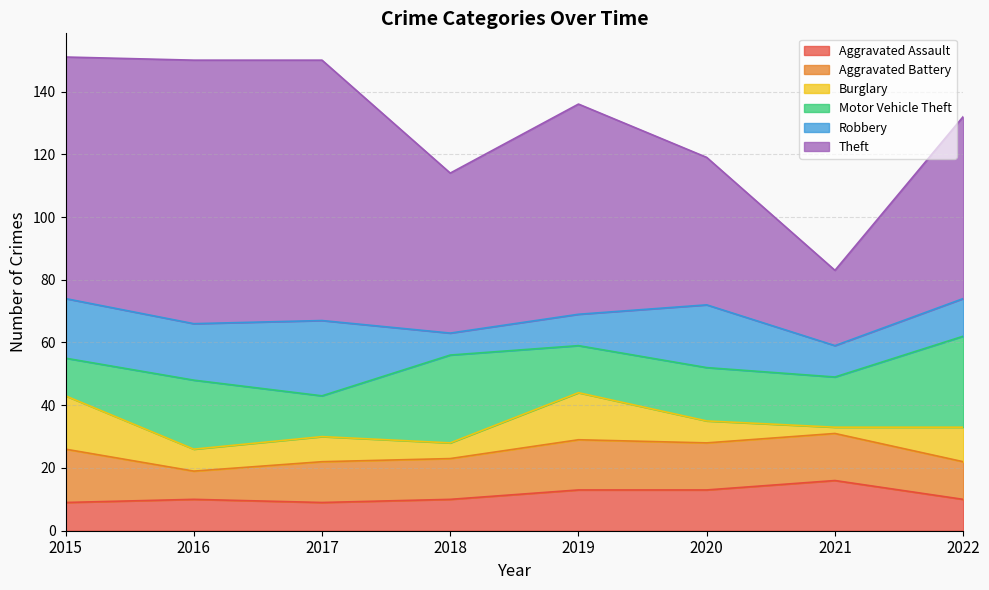

What is the total value across all series at 2021?

83